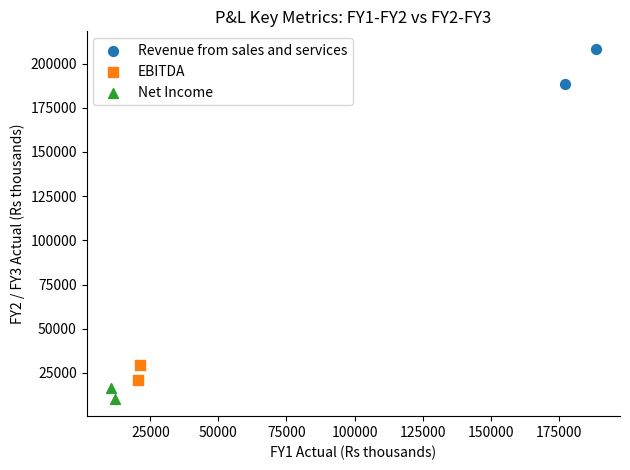

What are all the series names shown in the legend?

Revenue from sales and services, EBITDA, Net Income